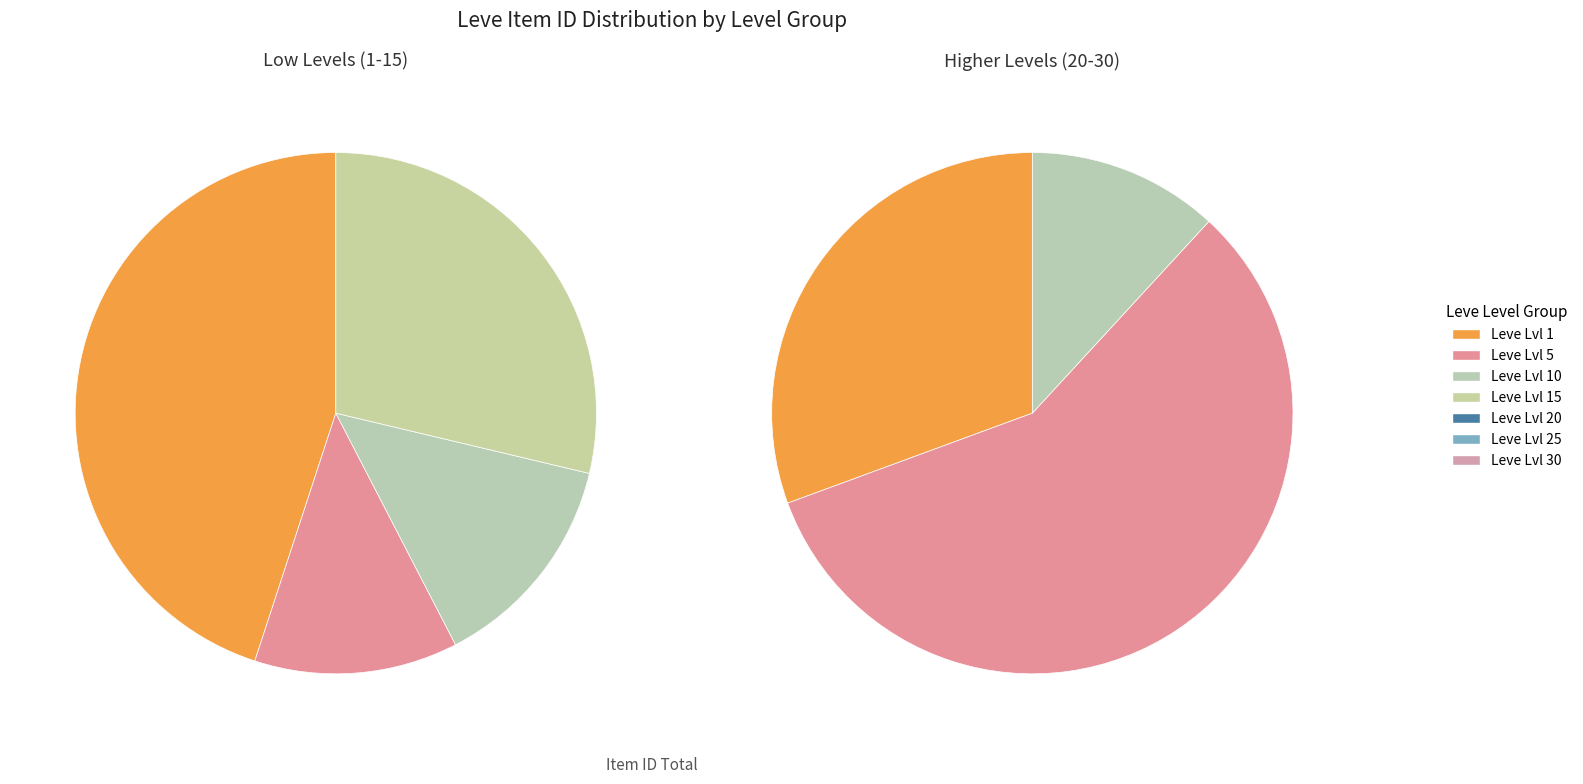

Combined, do 1 and 3 account for over 50%?

No